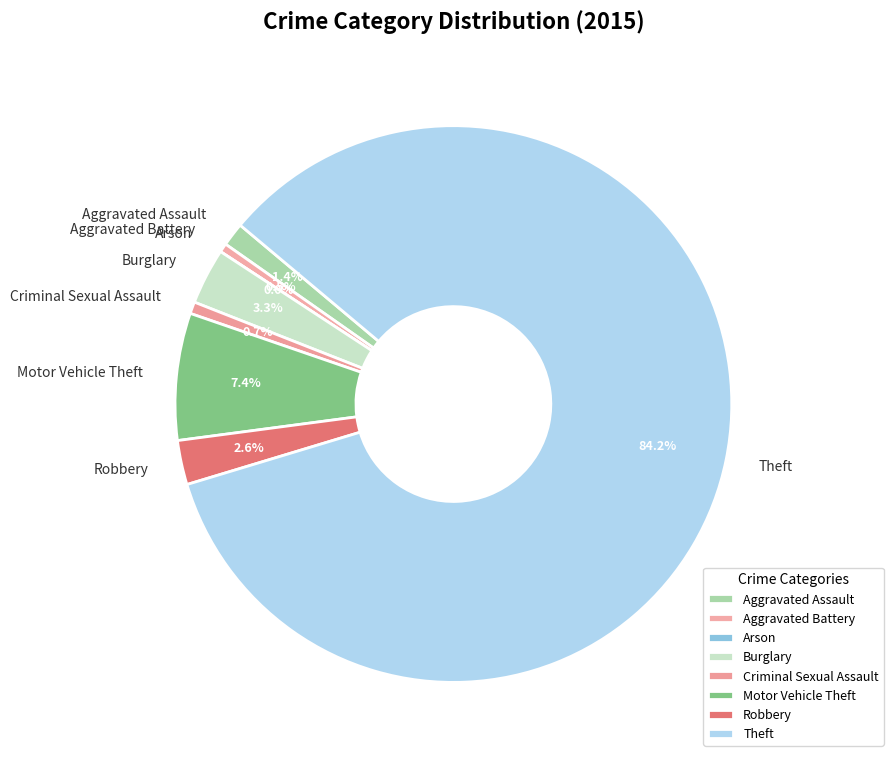

What is the smallest slice in the pie chart?

Arson